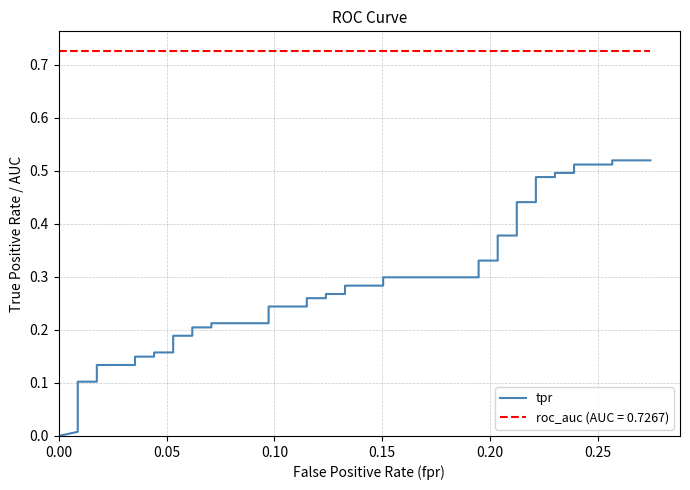

What is the average value?

0.3